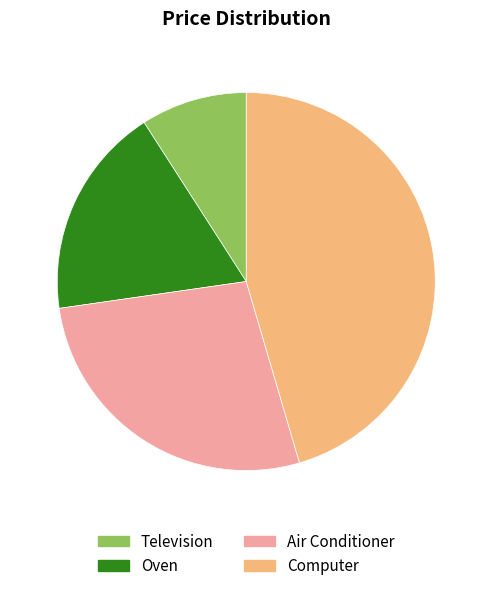

Do Air Conditioner and Oven together represent more than half of the pie?

No